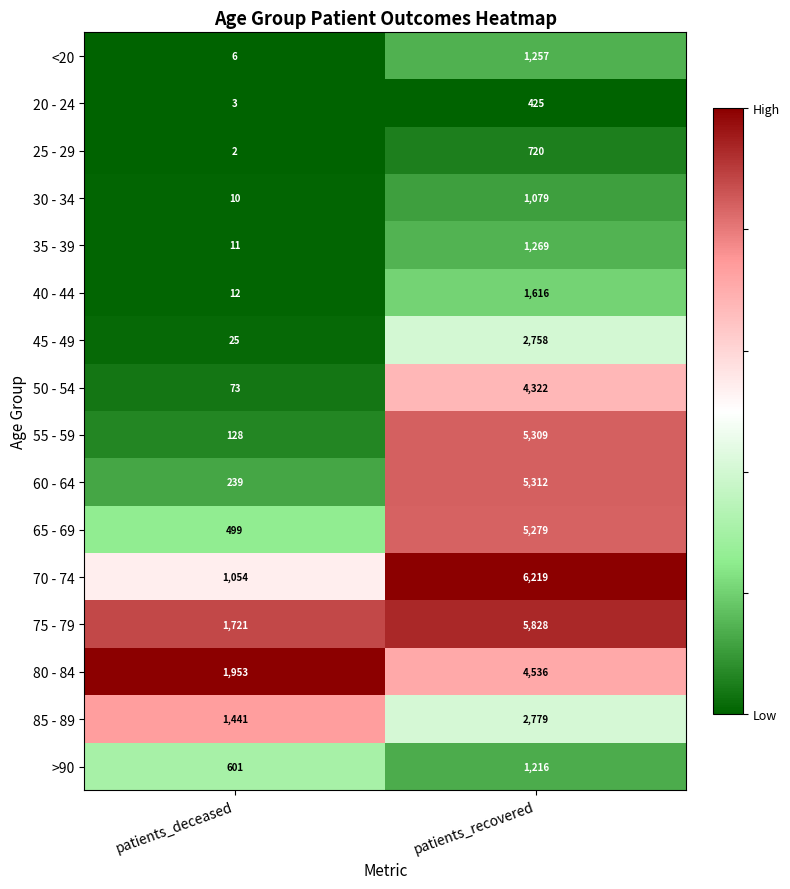

The value of 75 - 79 at patients_recovered is 1861. True or false?

False